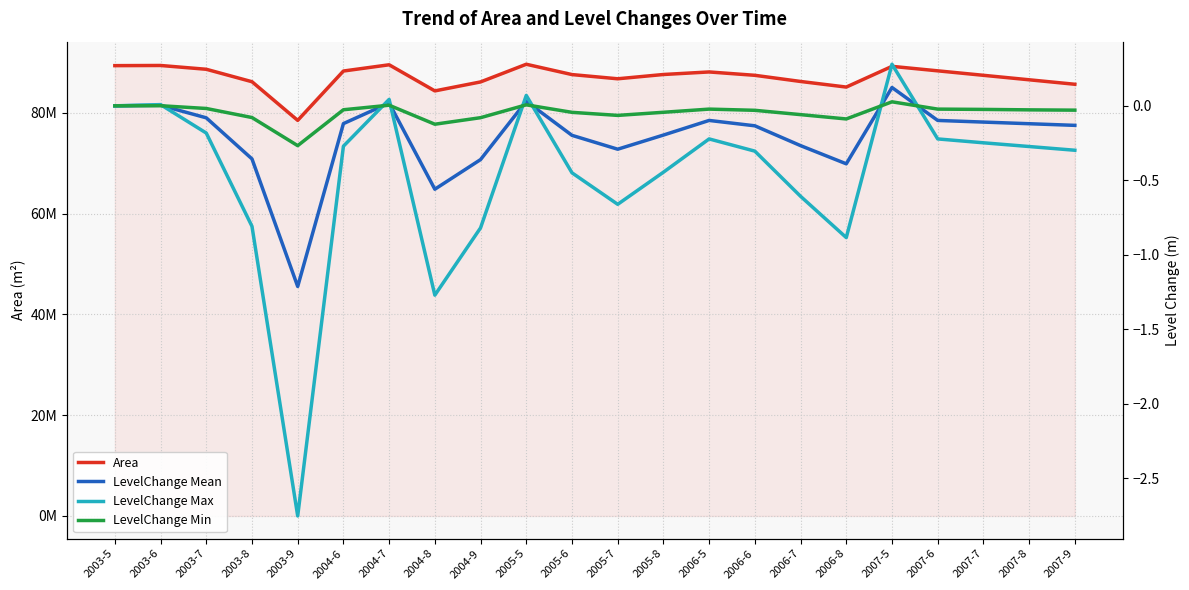

How many values in the LevelChange Max series are below 0?

17